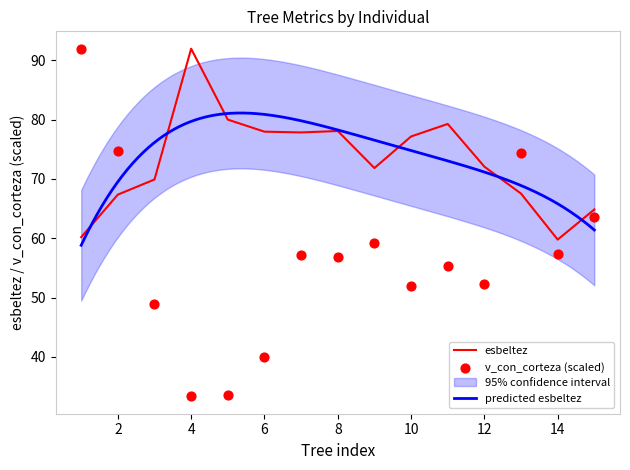

Which series has the largest Y range (max minus min)?

v_con_corteza